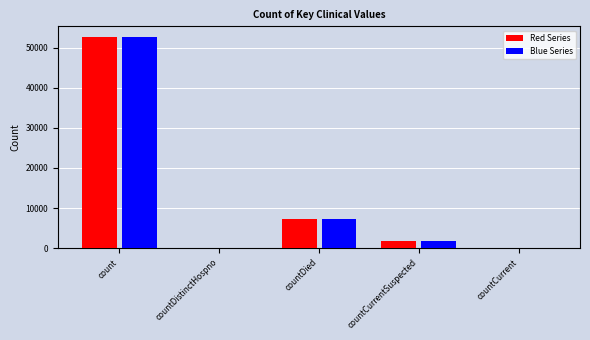

Where is Blue Series nearest to the value 26366?

countDied